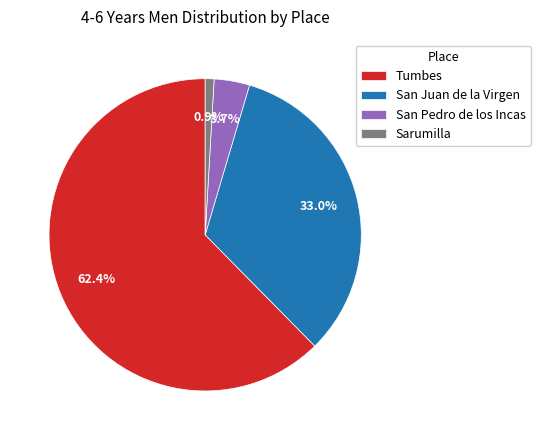

Do Sarumilla and Tumbes together represent more than half of the pie?

Yes